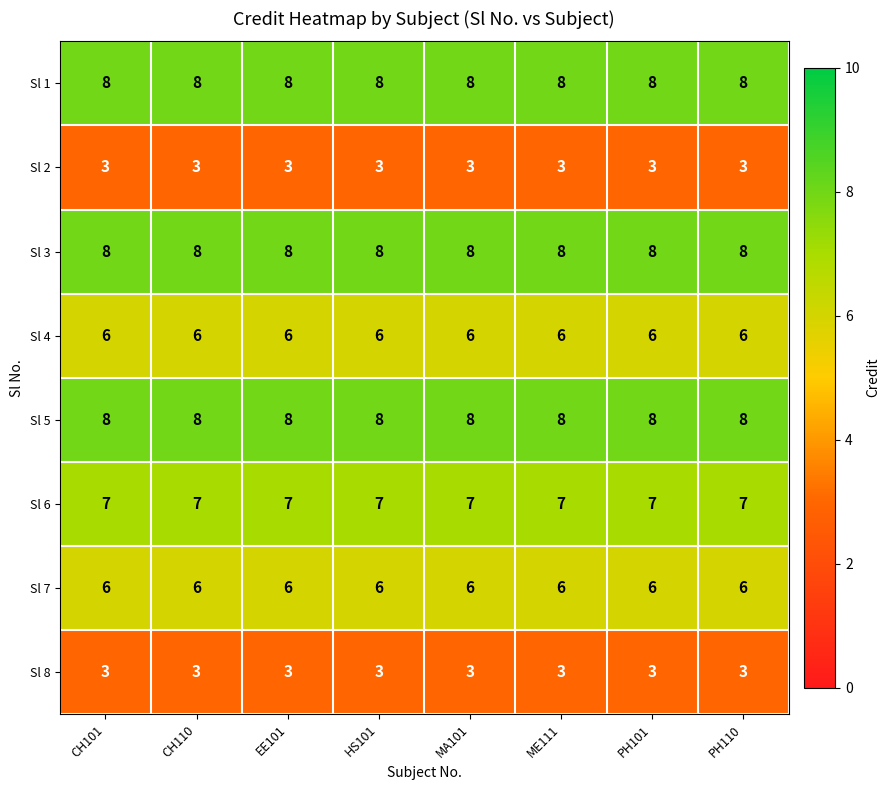

What is the sum of all Sl 8 values?

24